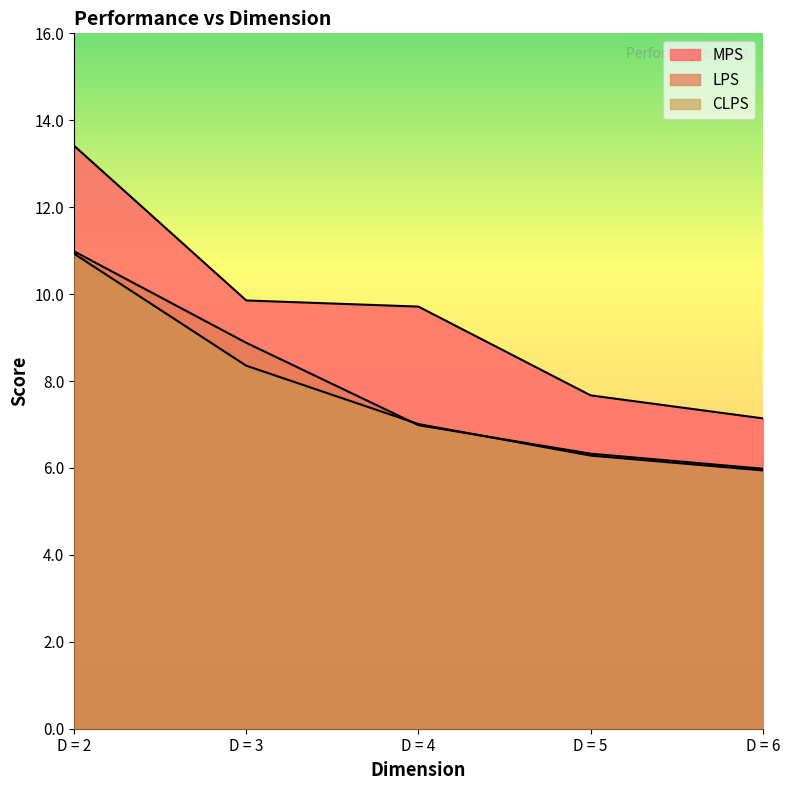

Reading right to left, what are all the values shown in this chart?

MPS: D = 6=7.1	D = 5=7.7	D = 4=9.7	D = 3=9.9	D = 2=13.4
LPS: D = 6=6.0	D = 5=6.3	D = 4=7.0	D = 3=8.9	D = 2=11.0
CLPS: D = 6=5.9	D = 5=6.3	D = 4=7.0	D = 3=8.4	D = 2=10.9